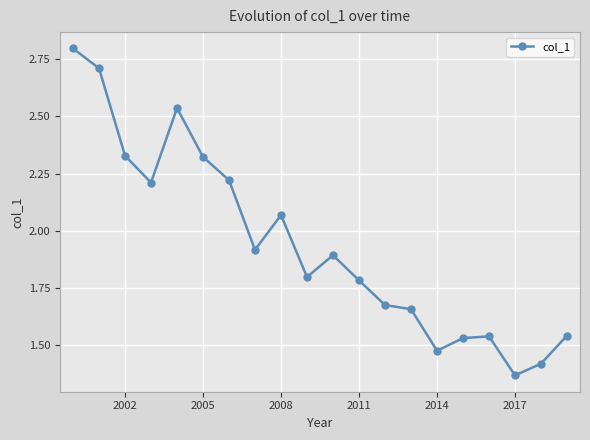

What is the difference between the second highest and minimum values?

1.3